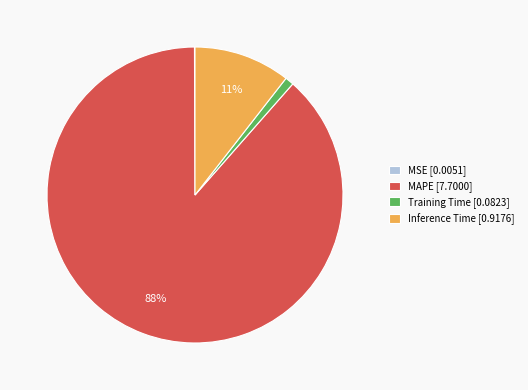

Which slice is the largest?

MAPE